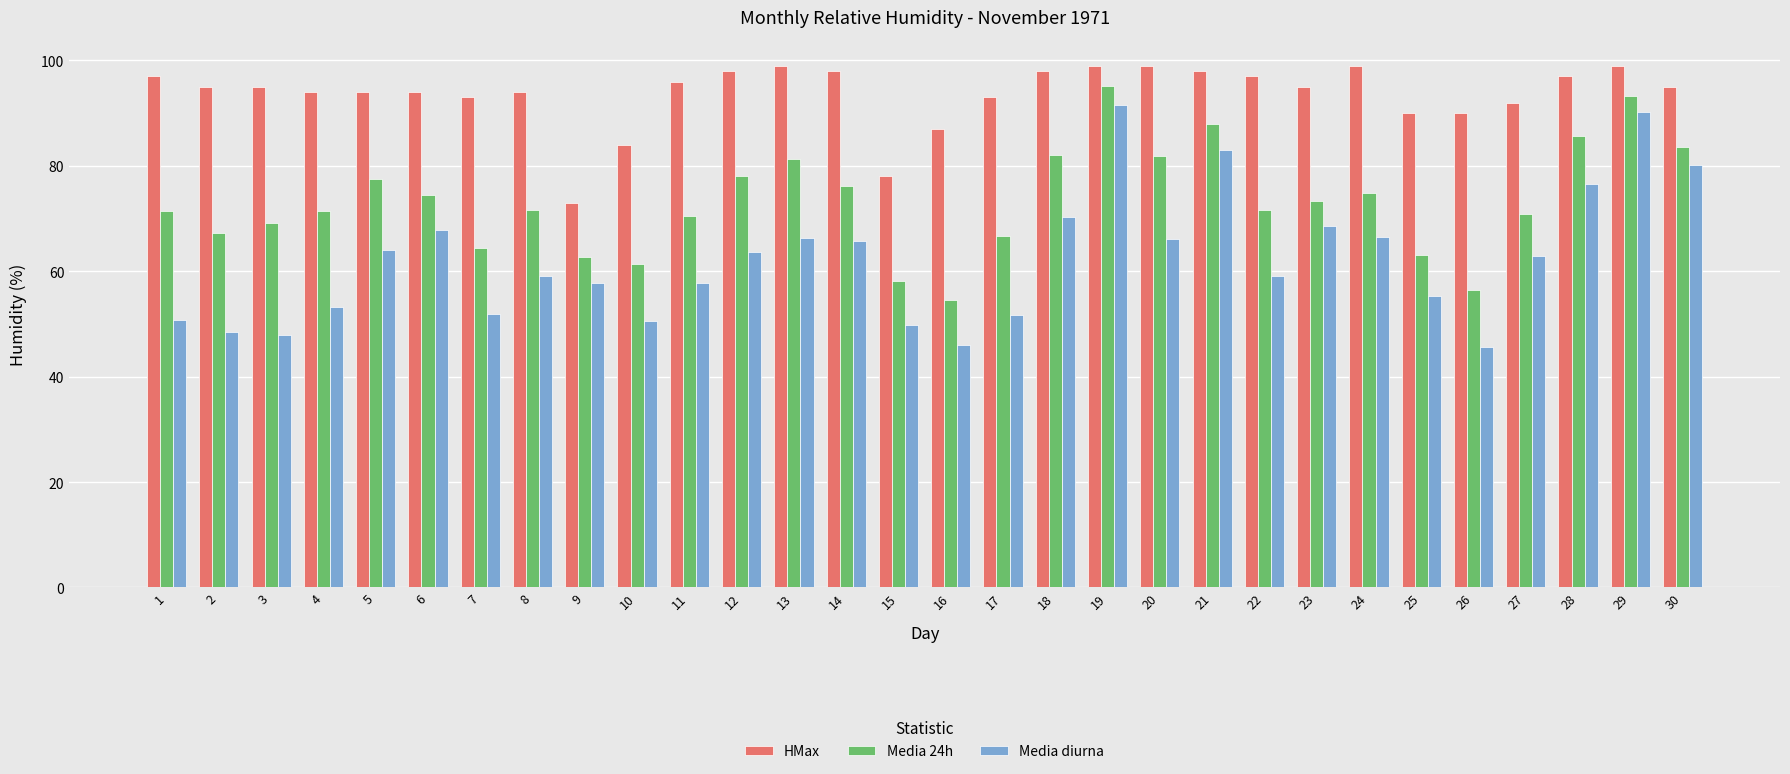

How many data points does each series have?

30